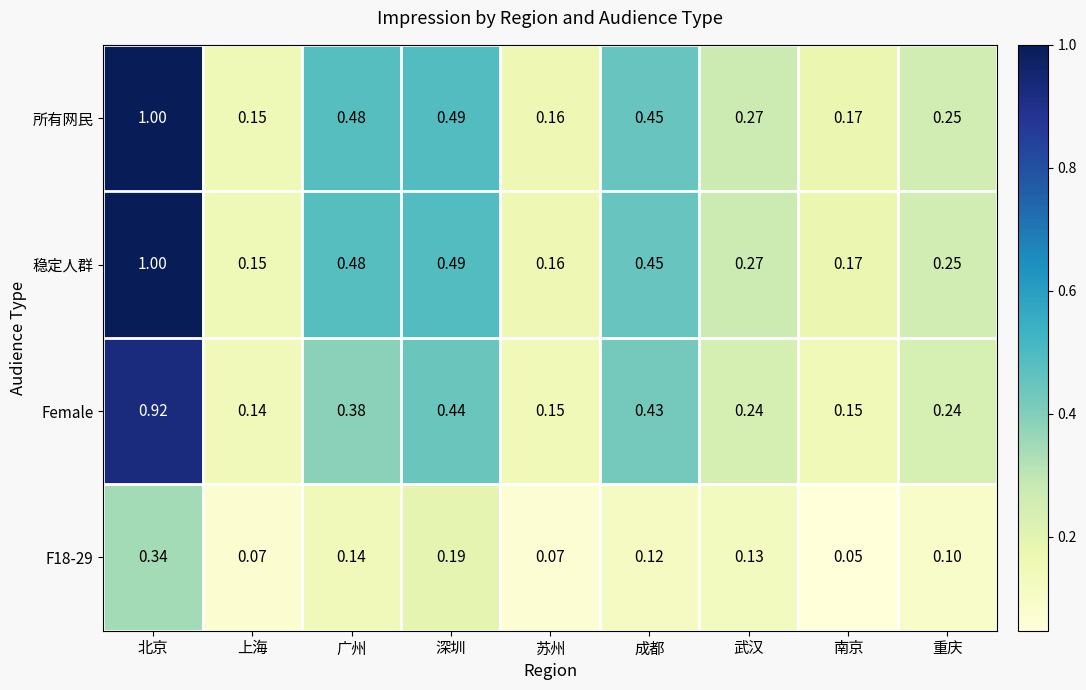

At which category is the sum across all series the highest?

北京